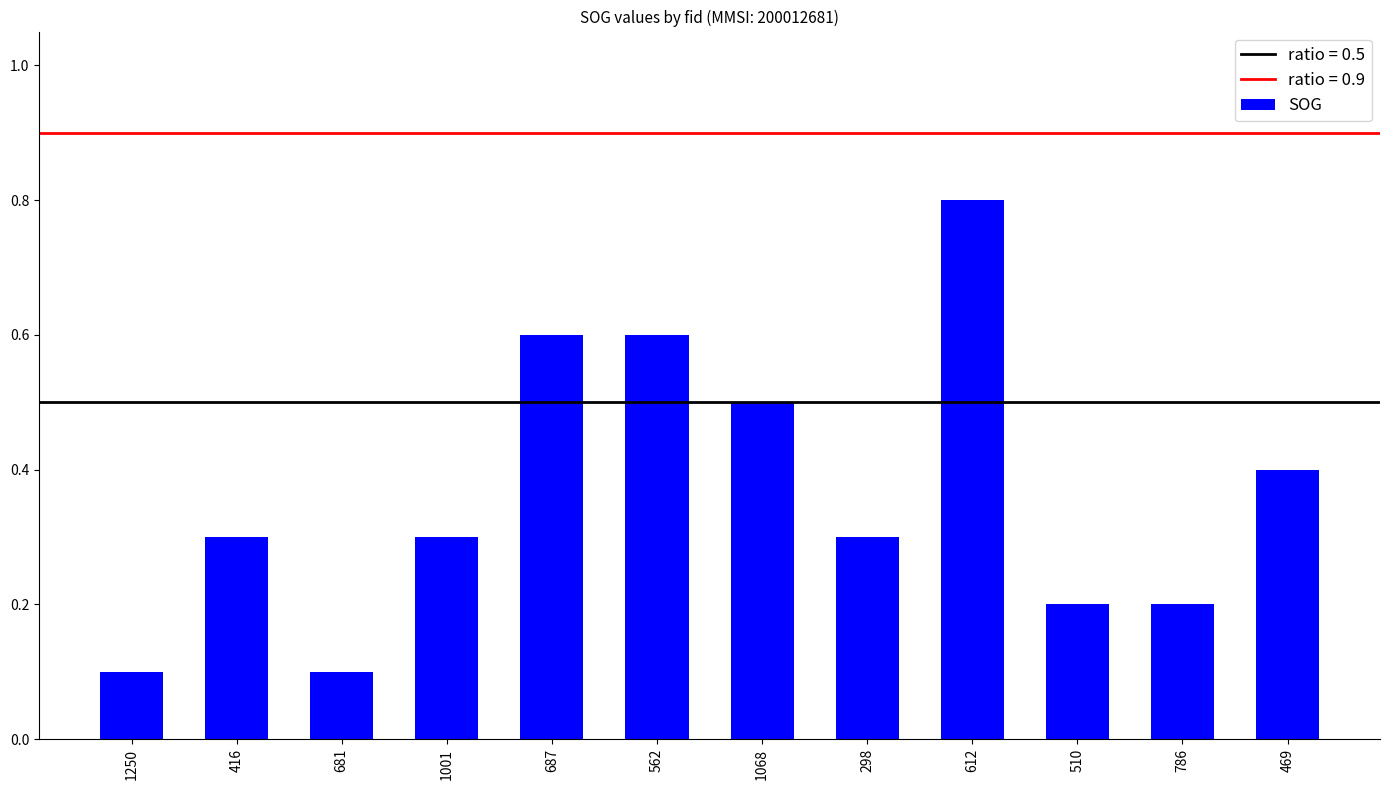

Read the value at 416.

0.3